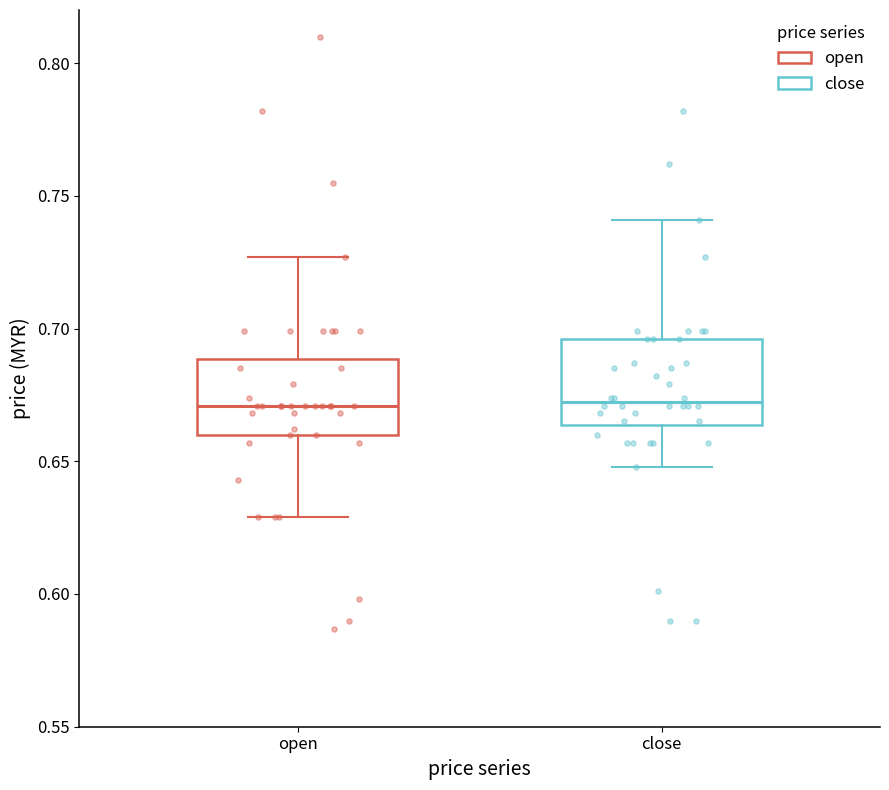

Reading left to right, read every box against the y-axis: the position of its median line, the range the box covers, and the ends of its whiskers. The values are not printed on the chart, so give them approximately, as read against the axis.

open: median 0.670, box 0.660 to 0.690, whiskers 0.630 to 0.725
close: median 0.675, box 0.665 to 0.695, whiskers 0.650 to 0.740